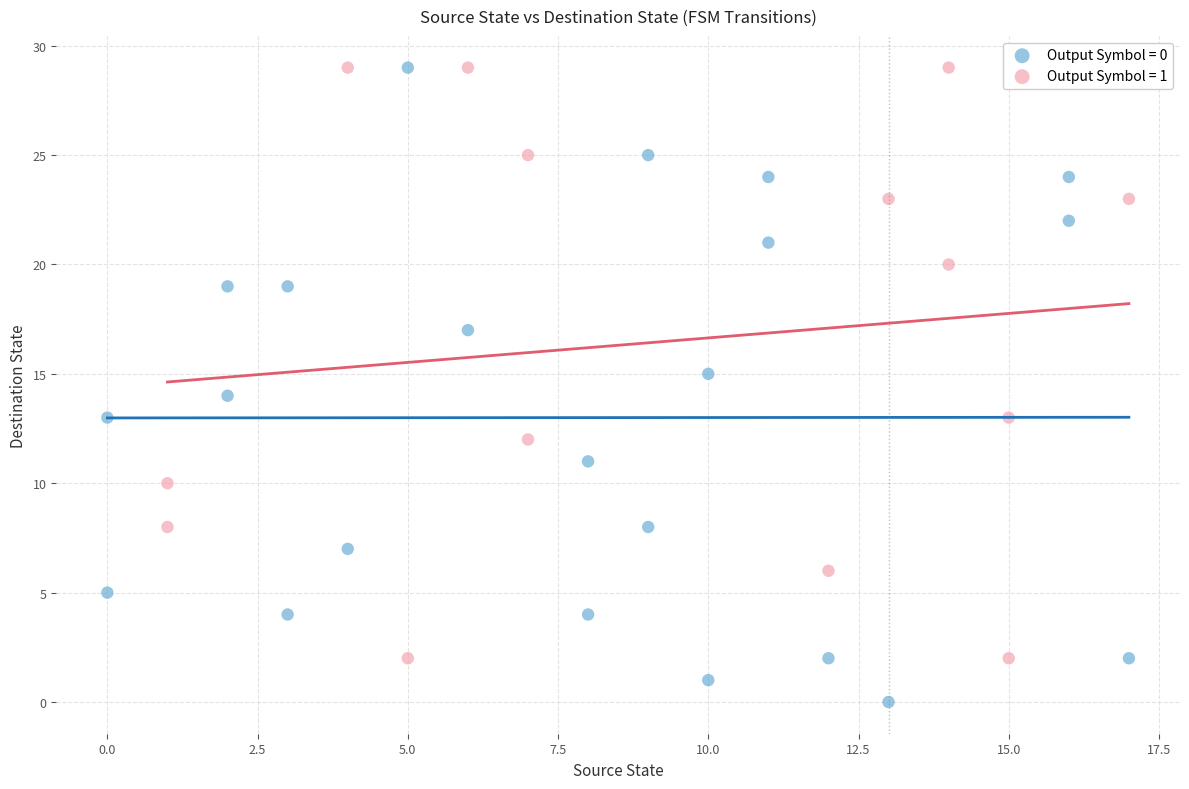

Which series reaches the minimum Y coordinate?

Output Symbol = 0